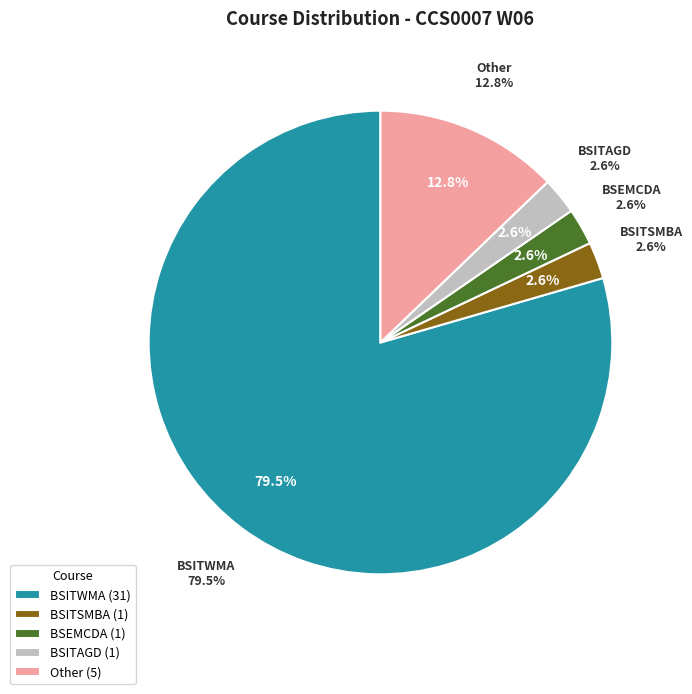

Which category has the smallest portion of the pie?

BSEMCDA